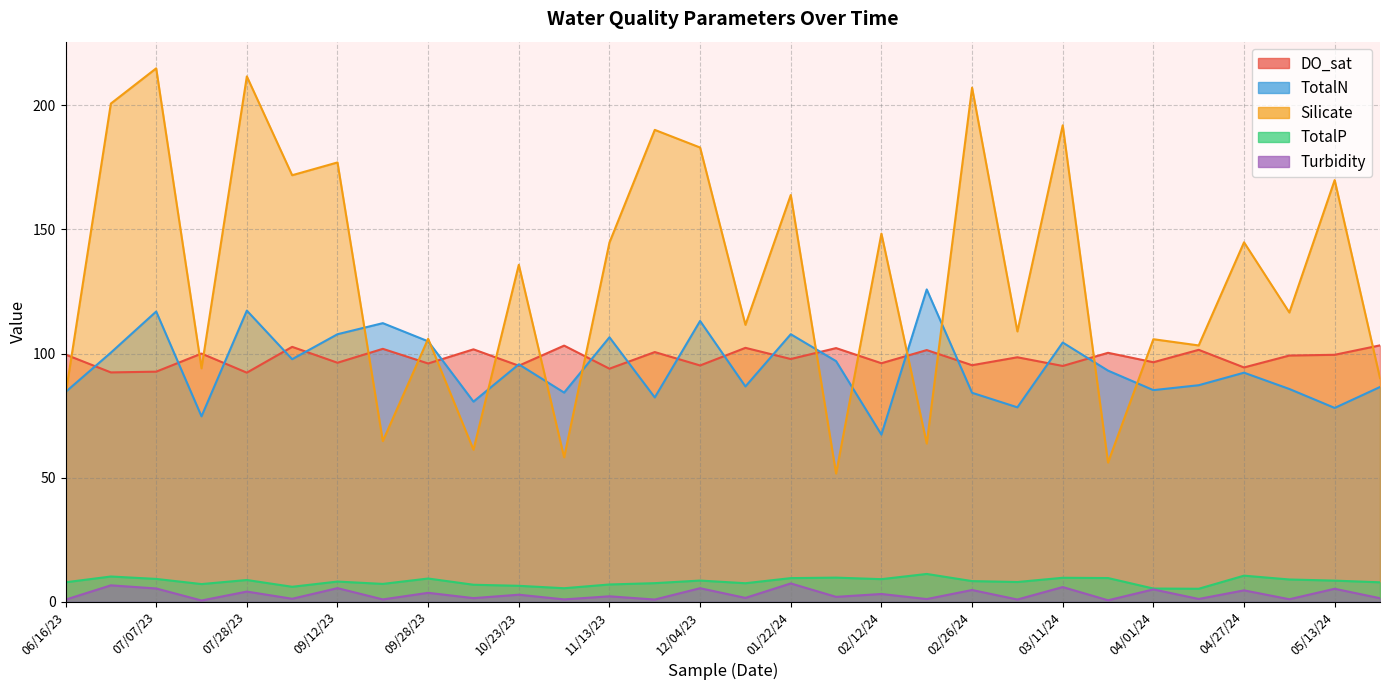

At which label does TotalP first exceed 8?

06/16/23